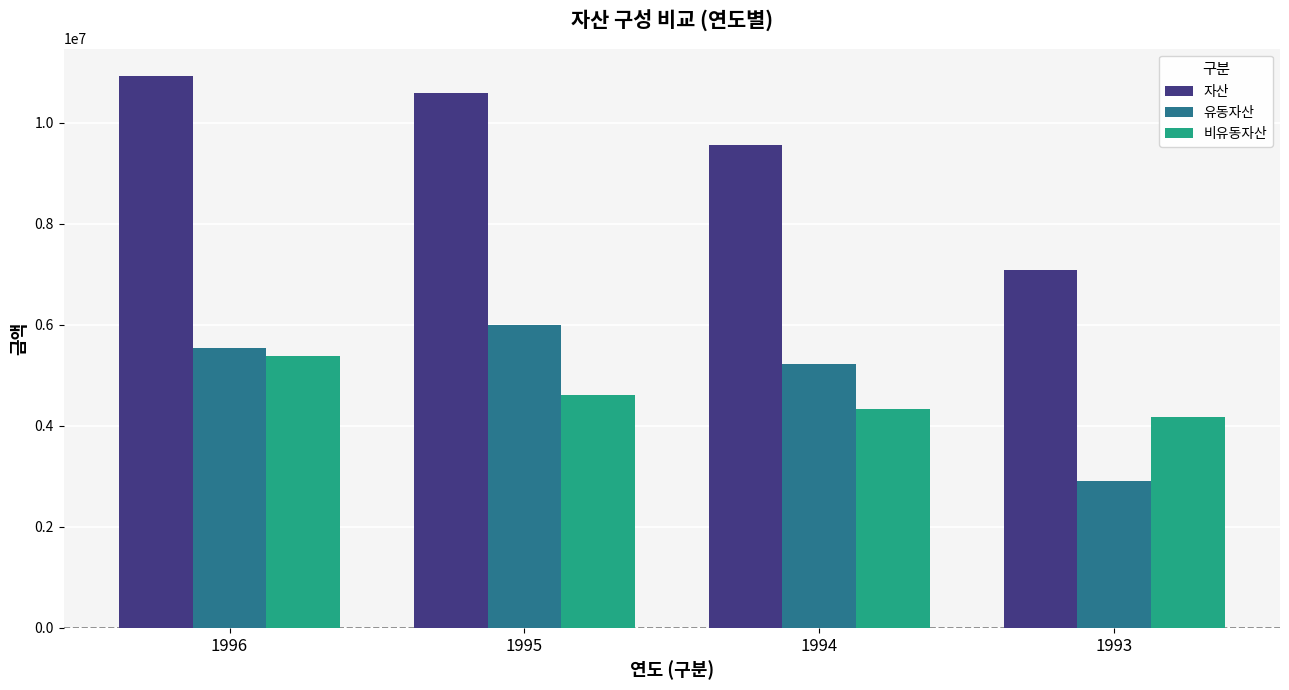

Count the number of data series in this chart.

3